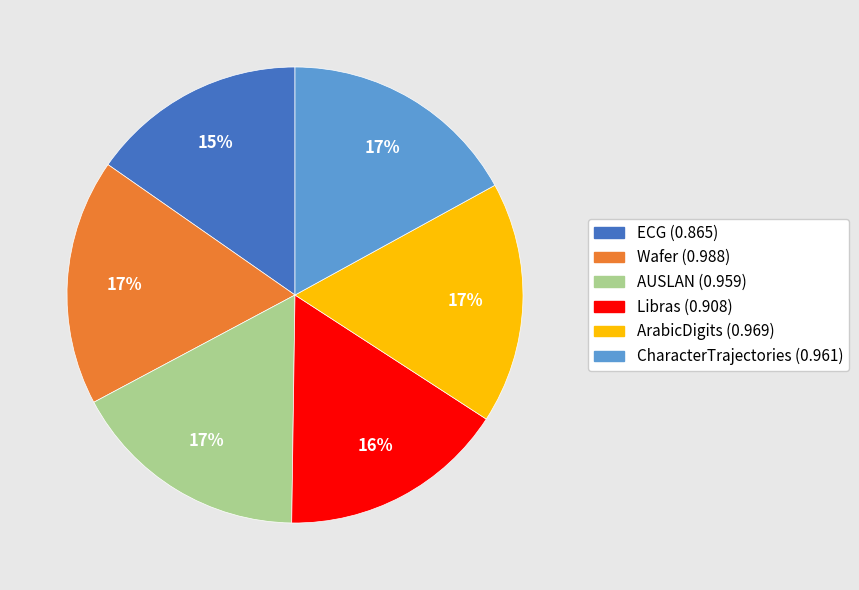

To the nearest percent, what is the combined percentage of AUSLAN and ArabicDigits?

34%